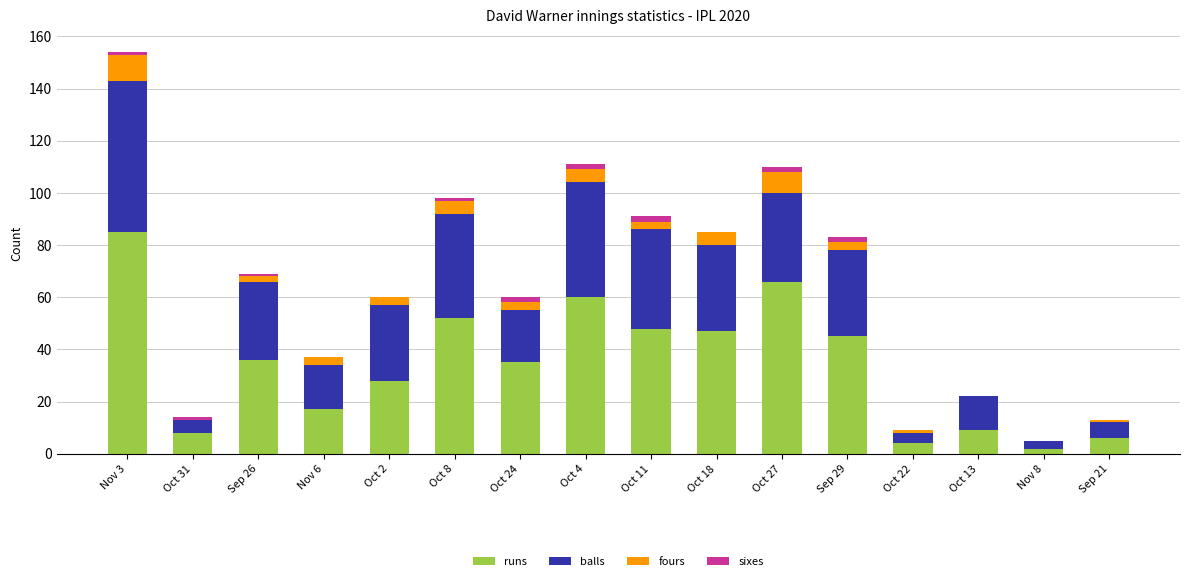

Is it true that runs equals 15 at Oct 13?

False